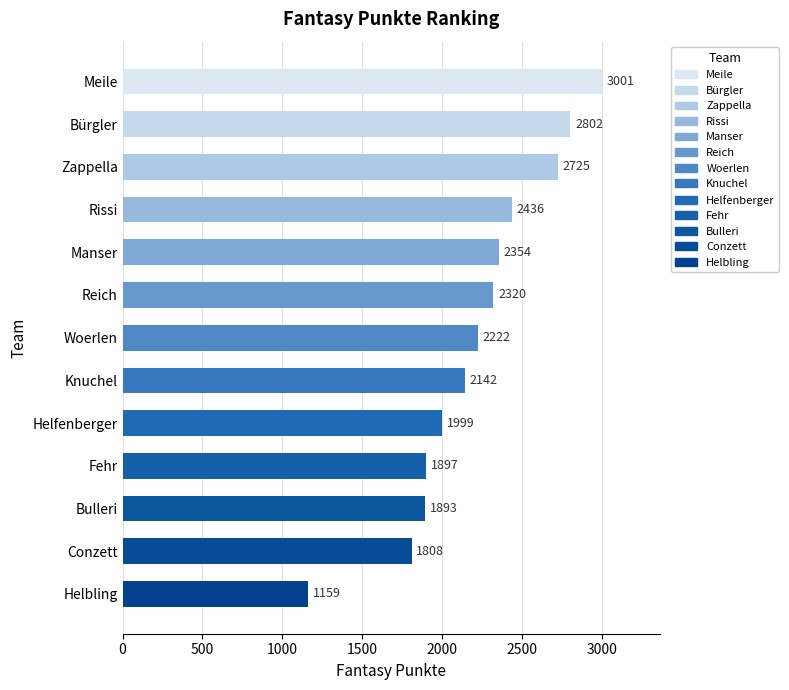

How many distinct data groups are displayed?

1